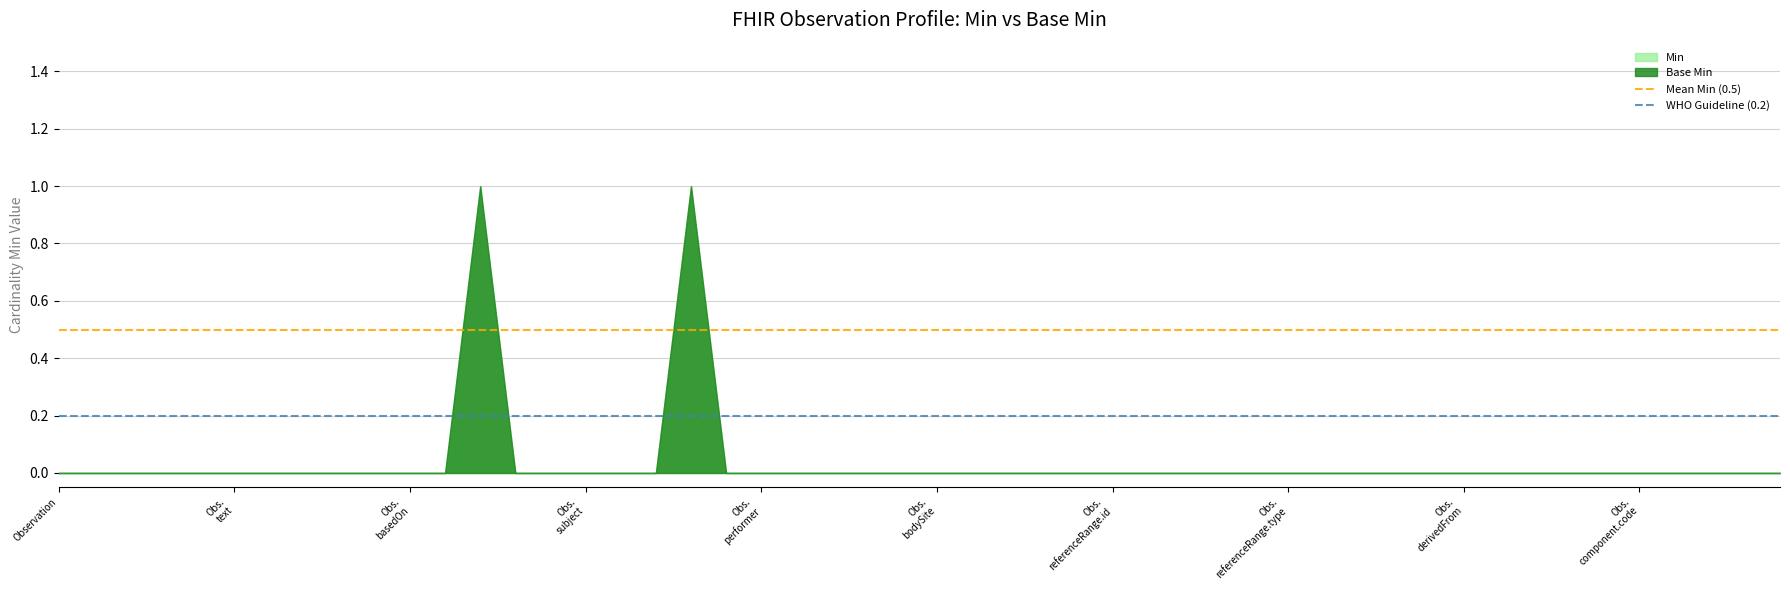

At which category does the chart reach its peak across all series?

Observation